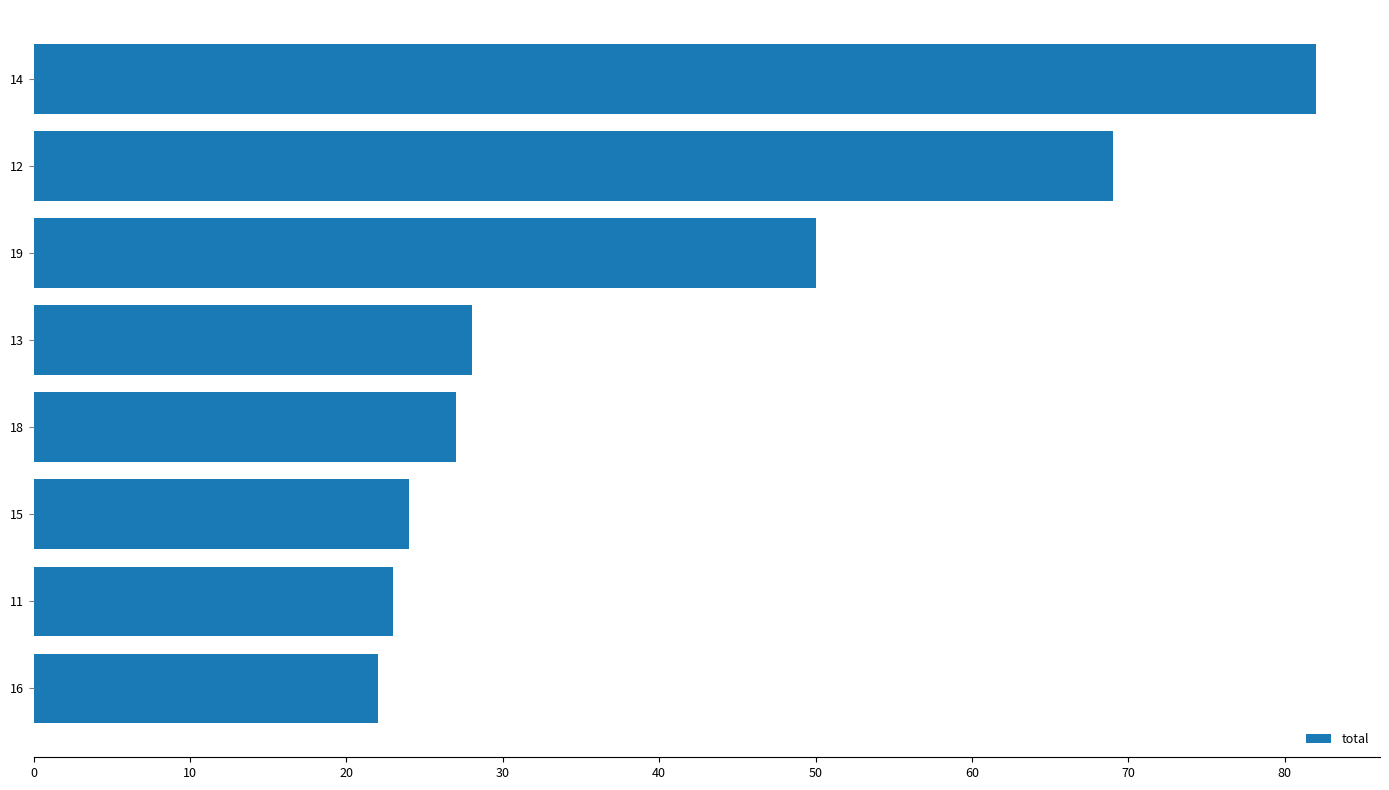

Rank the categories by value from lowest to highest.

16, 11, 15, 18, 13, 19, 12, 14